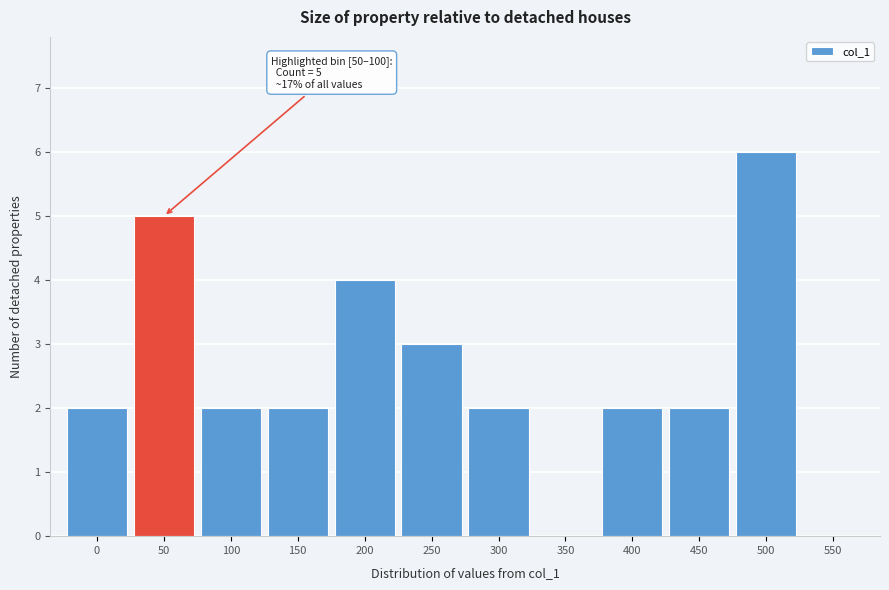

Reading left to right, what are all the values shown in this chart?

0=2	50=5	100=2	150=2	200=4	250=3	300=2	350=0	400=2	450=2	500=6	550=0